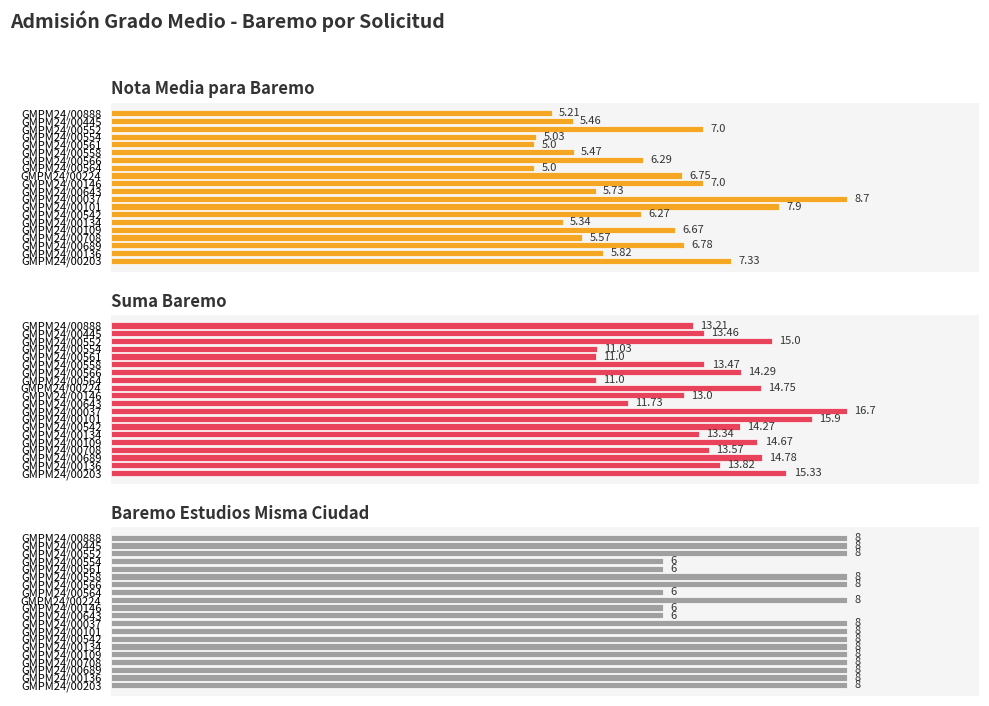

What is the sum of all Nota Media para Baremo values?

124.3